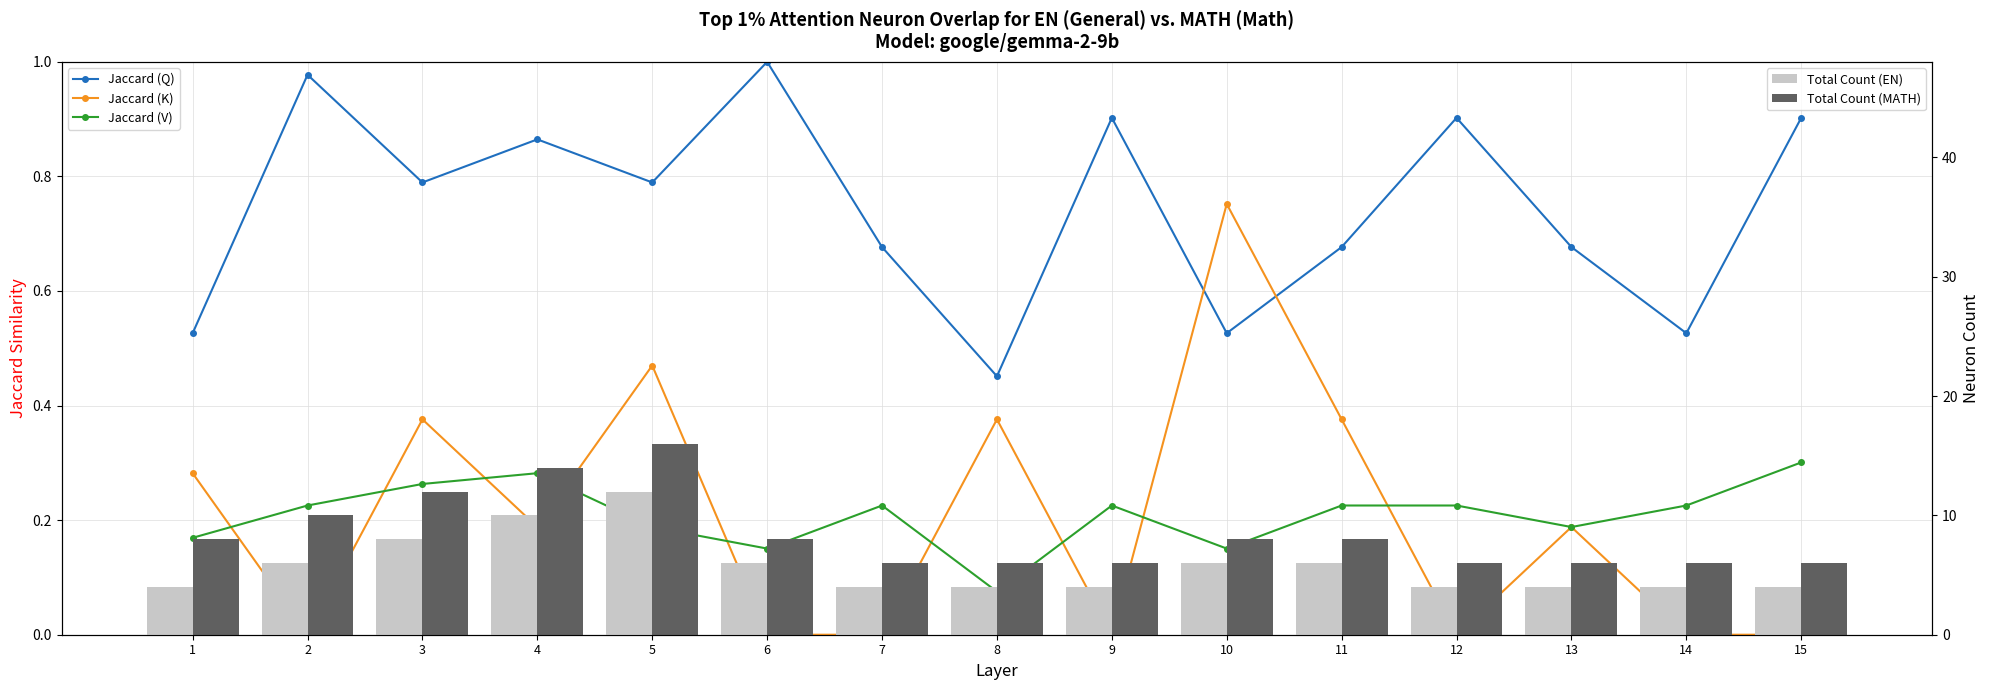

List the series in order of their peak value, lowest first.

Jaccard (V), Jaccard (K), Jaccard (Q), Total Count (EN), Total Count (MATH)